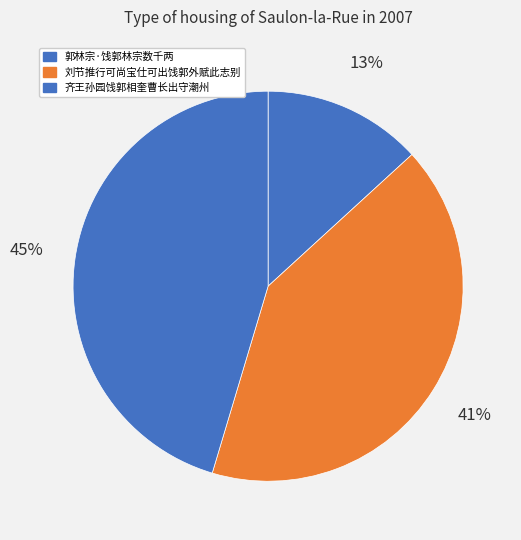

Which has a higher value, 郭林宗·饯郭林宗数千两 or 刘节推行可尚宝仕可出饯郭外赋此志别?

刘节推行可尚宝仕可出饯郭外赋此志别